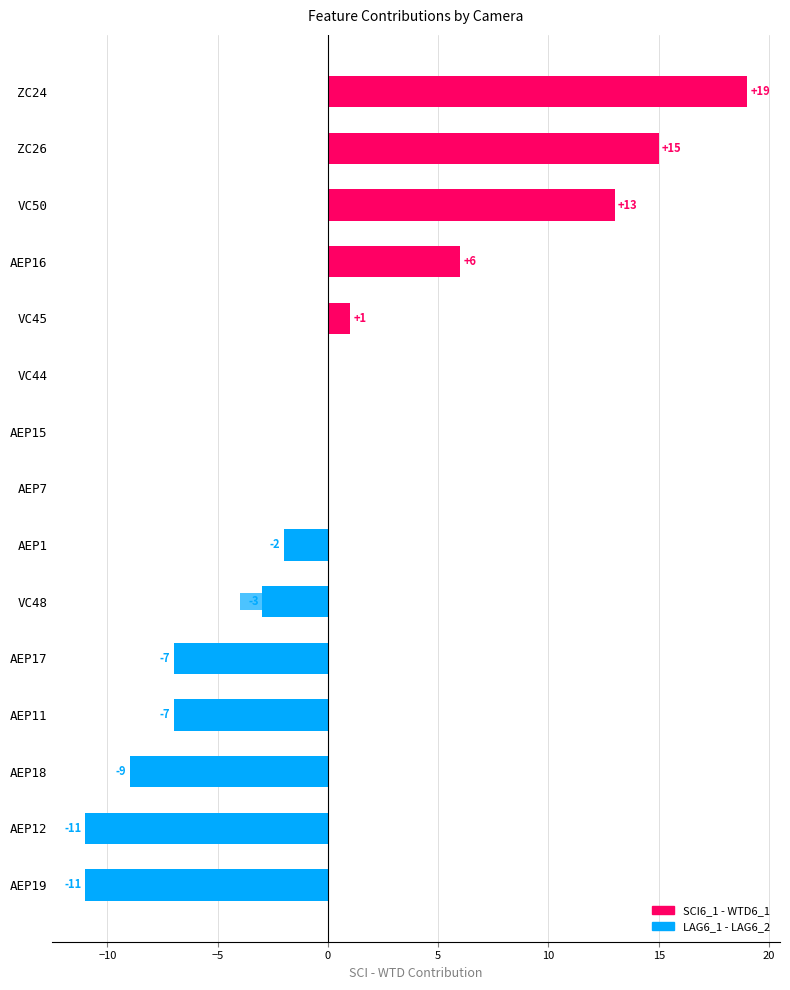

Which series has the widest spread of values?

SCI6_1 - WTD6_1